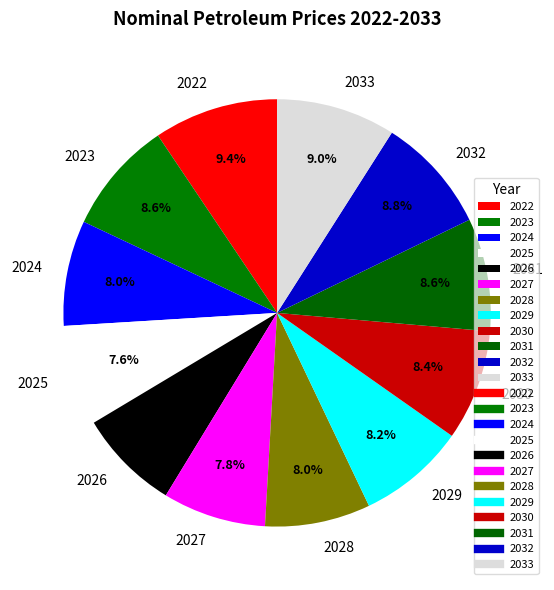

True or false: 2030 accounts for 8% of the total.

True